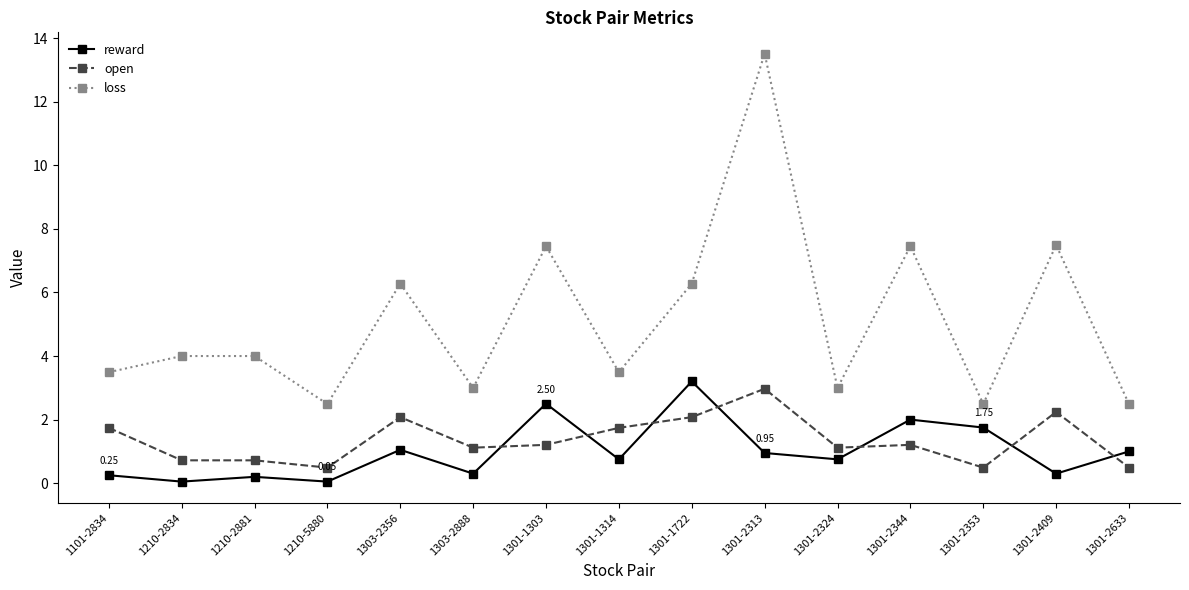

True or false: loss and open cross at least once.

False